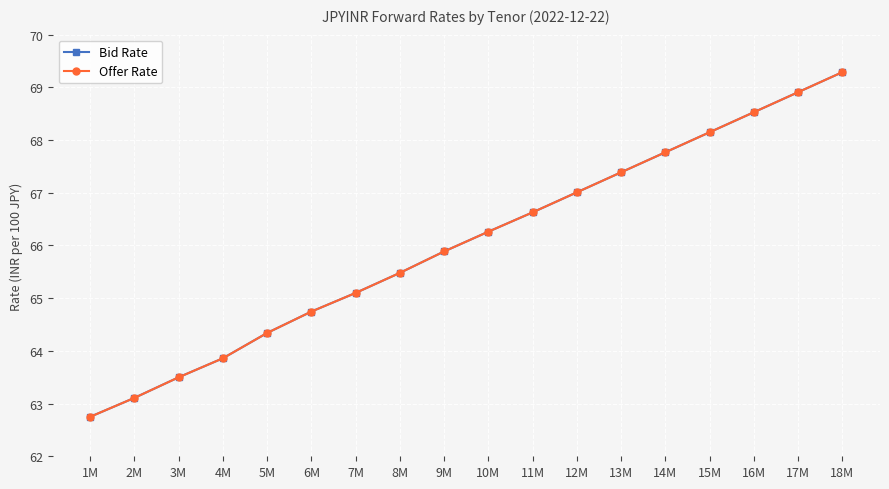

Which category has the highest value in the Bid Rate series?

18M